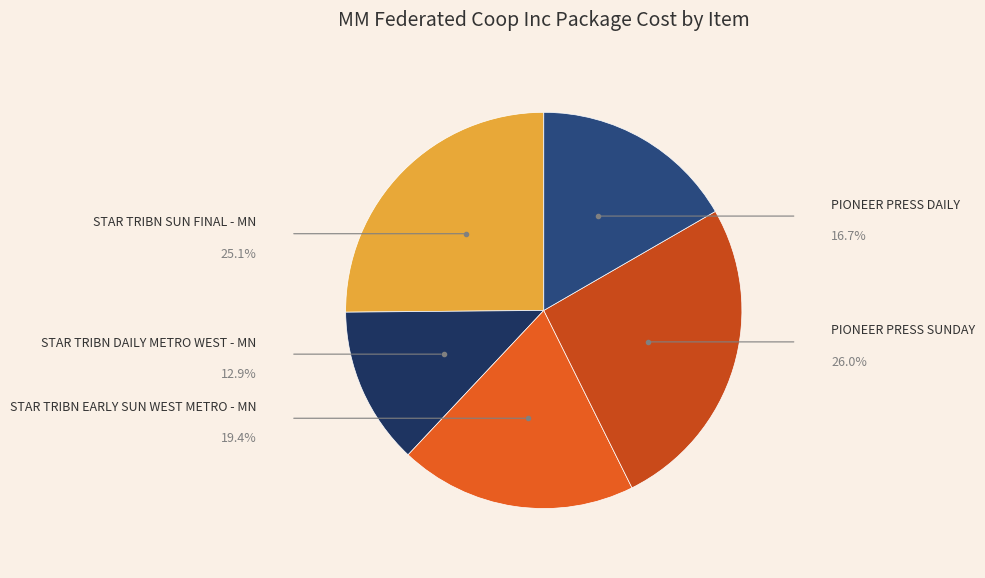

Count the number of slices in the pie.

5